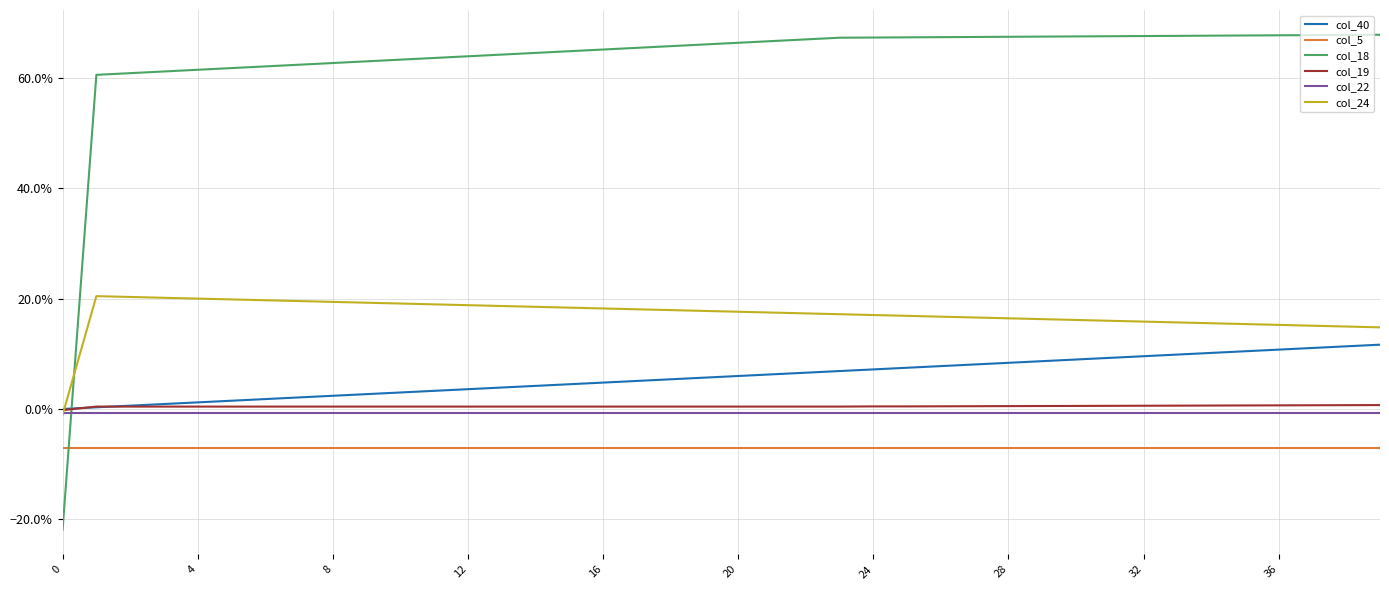

Reading left to right, transcribe all the data shown in this chart.

col_40: 0.0	0.0	0.0	0.0	0.0	0.0	0.0	0.0	0.0	0.0	0.0	0.0	0.0	0.0	0.0	0.0	0.0	0.1	0.1	0.1	0.1	0.1	0.1	0.1	0.1	0.1	0.1	0.1	0.1	0.1	0.1	0.1	0.1	0.1	0.1	0.1	0.1	0.1	0.1	0.1
col_5: -0.1	-0.1	-0.1	-0.1	-0.1	-0.1	-0.1	-0.1	-0.1	-0.1	-0.1	-0.1	-0.1	-0.1	-0.1	-0.1	-0.1	-0.1	-0.1	-0.1	-0.1	-0.1	-0.1	-0.1	-0.1	-0.1	-0.1	-0.1	-0.1	-0.1	-0.1	-0.1	-0.1	-0.1	-0.1	-0.1	-0.1	-0.1	-0.1	-0.1
col_18: -0.2	0.6	0.6	0.6	0.6	0.6	0.6	0.6	0.6	0.6	0.6	0.6	0.6	0.6	0.6	0.6	0.7	0.7	0.7	0.7	0.7	0.7	0.7	0.7	0.7	0.7	0.7	0.7	0.7	0.7	0.7	0.7	0.7	0.7	0.7	0.7	0.7	0.7	0.7	0.7
col_19: -0.0	0.0	0.0	0.0	0.0	0.0	0.0	0.0	0.0	0.0	0.0	0.0	0.0	0.0	0.0	0.0	0.0	0.0	0.0	0.0	0.0	0.0	0.0	0.0	0.0	0.0	0.0	0.0	0.0	0.0	0.0	0.0	0.0	0.0	0.0	0.0	0.0	0.0	0.0	0.0
col_22: -0.0	-0.0	-0.0	-0.0	-0.0	-0.0	-0.0	-0.0	-0.0	-0.0	-0.0	-0.0	-0.0	-0.0	-0.0	-0.0	-0.0	-0.0	-0.0	-0.0	-0.0	-0.0	-0.0	-0.0	-0.0	-0.0	-0.0	-0.0	-0.0	-0.0	-0.0	-0.0	-0.0	-0.0	-0.0	-0.0	-0.0	-0.0	-0.0	-0.0
col_24: -0.0	0.2	0.2	0.2	0.2	0.2	0.2	0.2	0.2	0.2	0.2	0.2	0.2	0.2	0.2	0.2	0.2	0.2	0.2	0.2	0.2	0.2	0.2	0.2	0.2	0.2	0.2	0.2	0.2	0.2	0.2	0.2	0.2	0.2	0.2	0.2	0.2	0.2	0.1	0.1